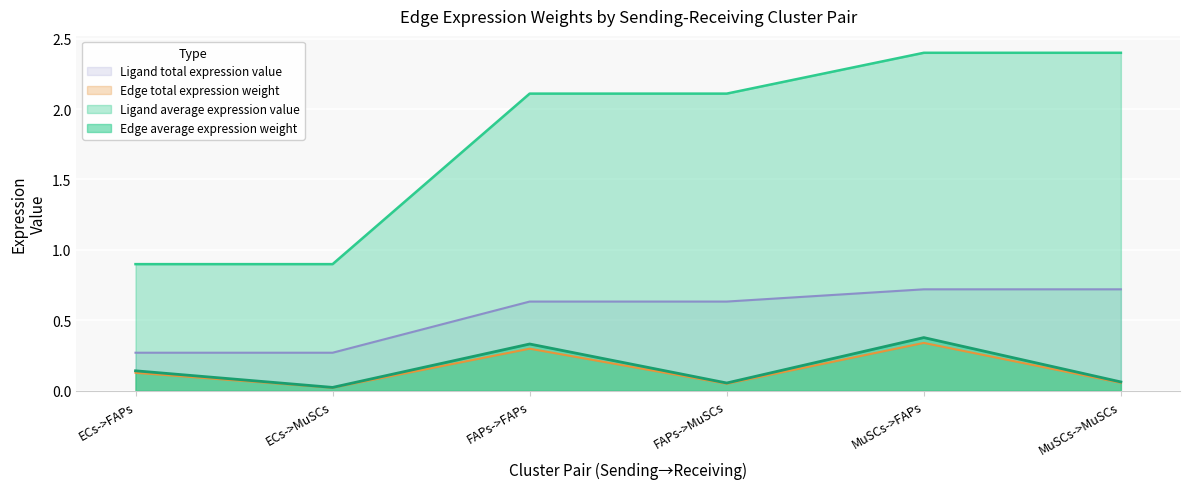

What is the difference between the maximum and minimum values in the Edge average expression weight series?

0.3